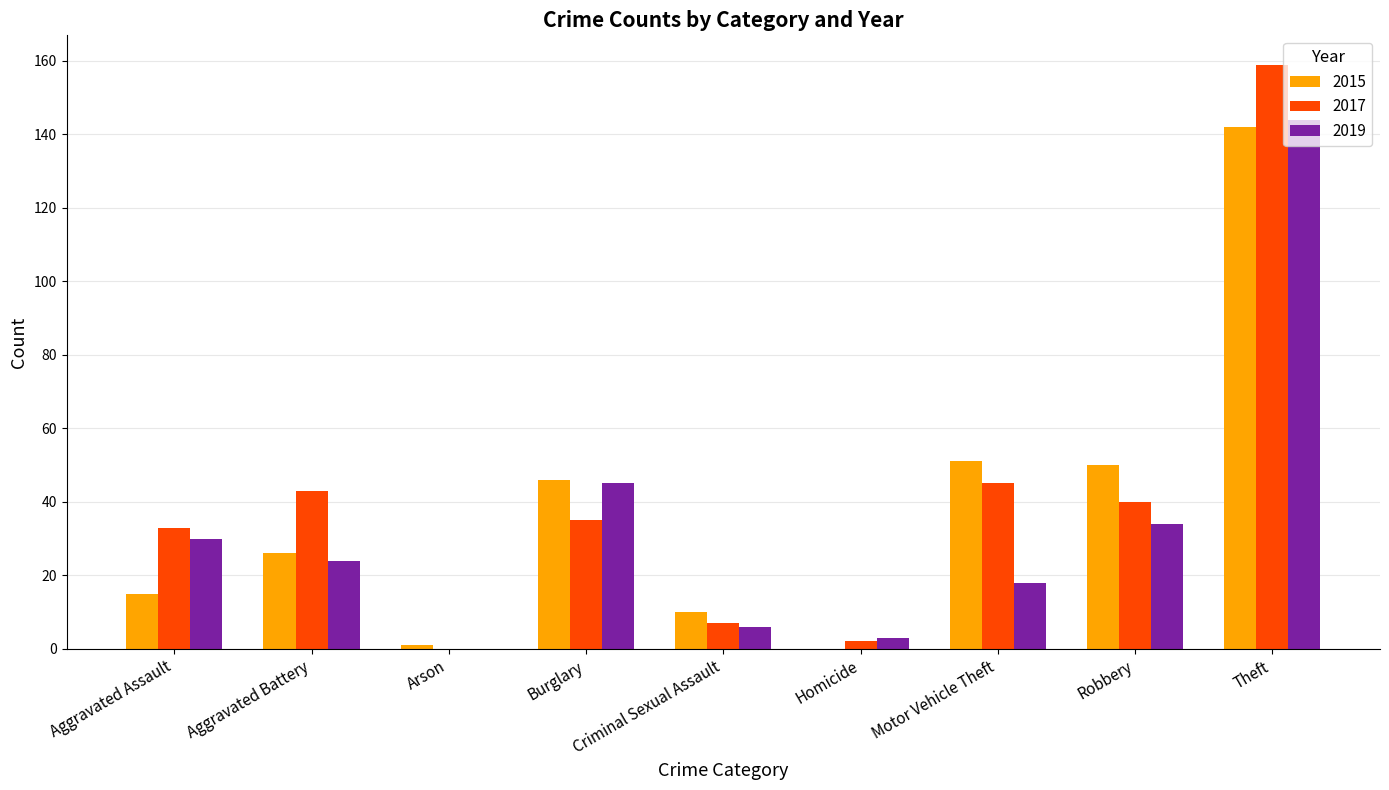

What is the sum of all 2019 values?

304